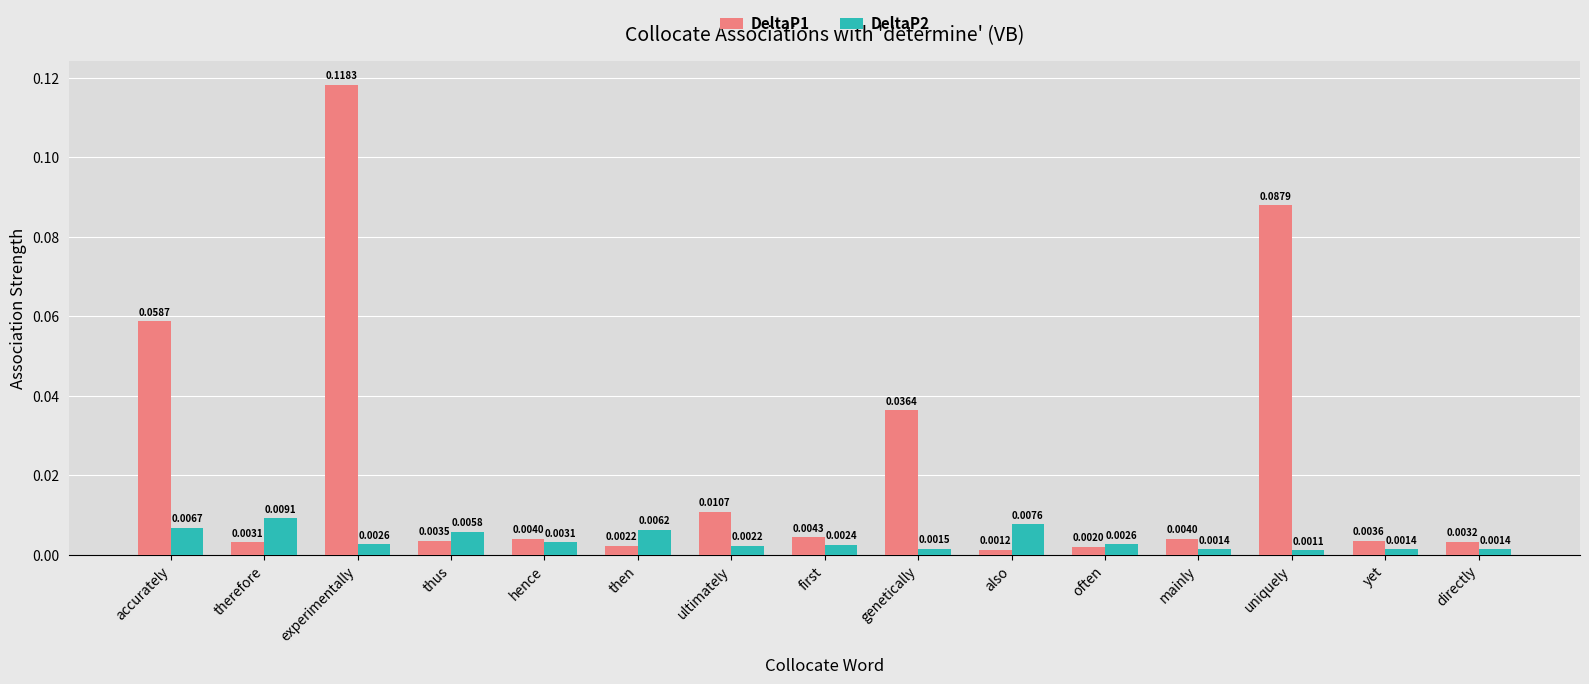

Which category has the highest value in the DeltaP1 series?

experimentally